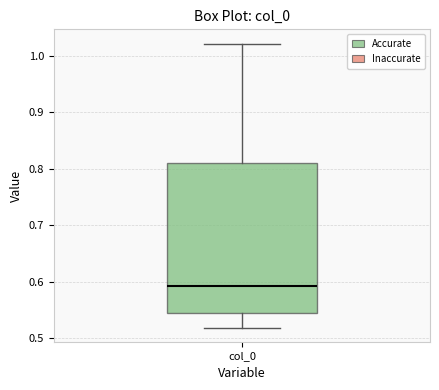

Transcribe this box plot: give where the median line is, the range the box spans, and where the two whiskers end, as read against the y-axis. The values are not printed on the chart, so give them approximately, as read against the axis.

median 0.59, box 0.55 to 0.81, whiskers 0.52 to 1.02